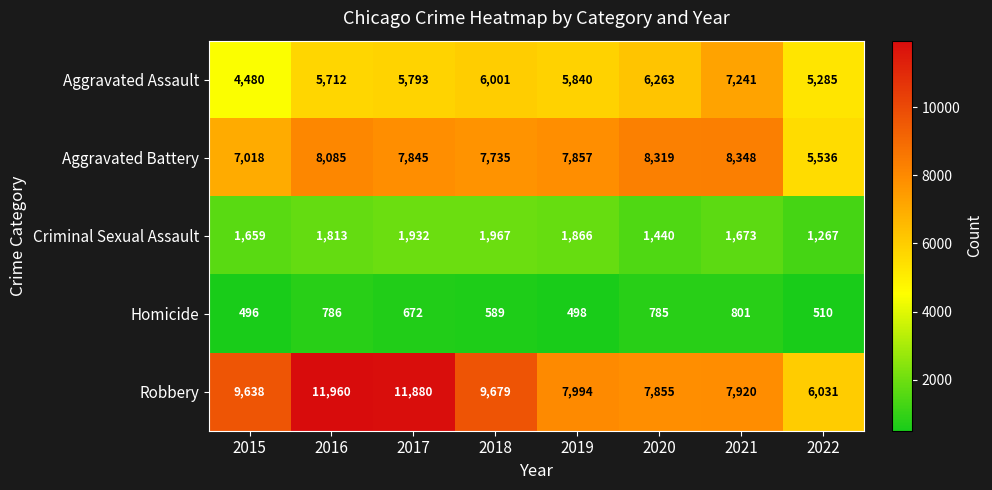

Which label corresponds to the smallest value in the chart?

2015